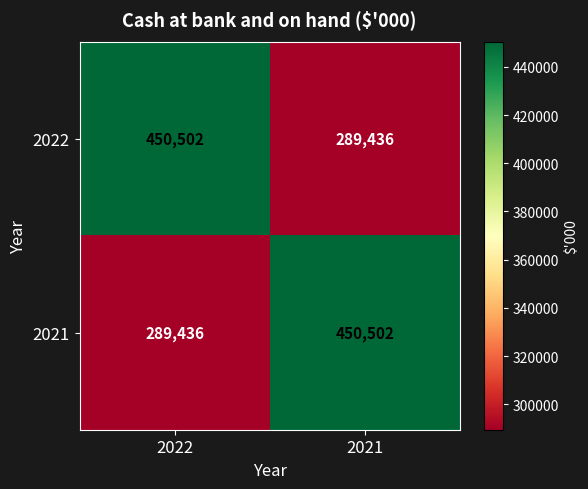

Read the 2022 value at 2022, to the nearest 50.

450500